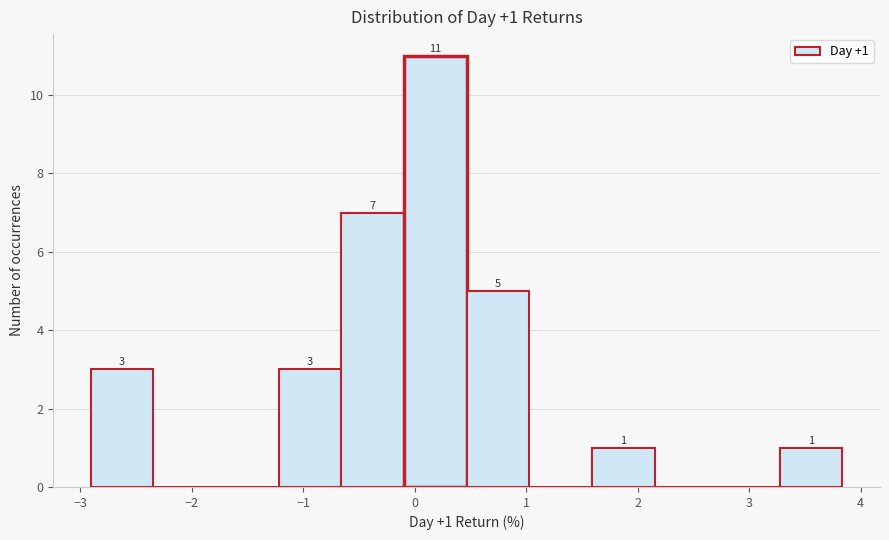

Which range on the x-axis has the tallest bar?

-0.1 to 0.5